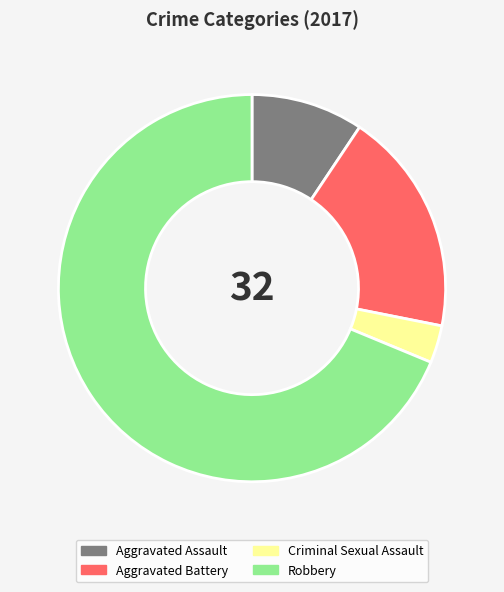

Is it true that Robbery is 75% of the pie?

False